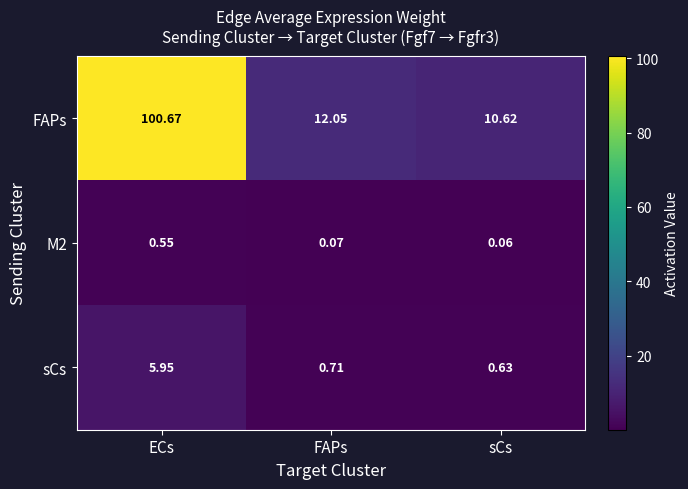

At which label is sCs closest to 3?

FAPs